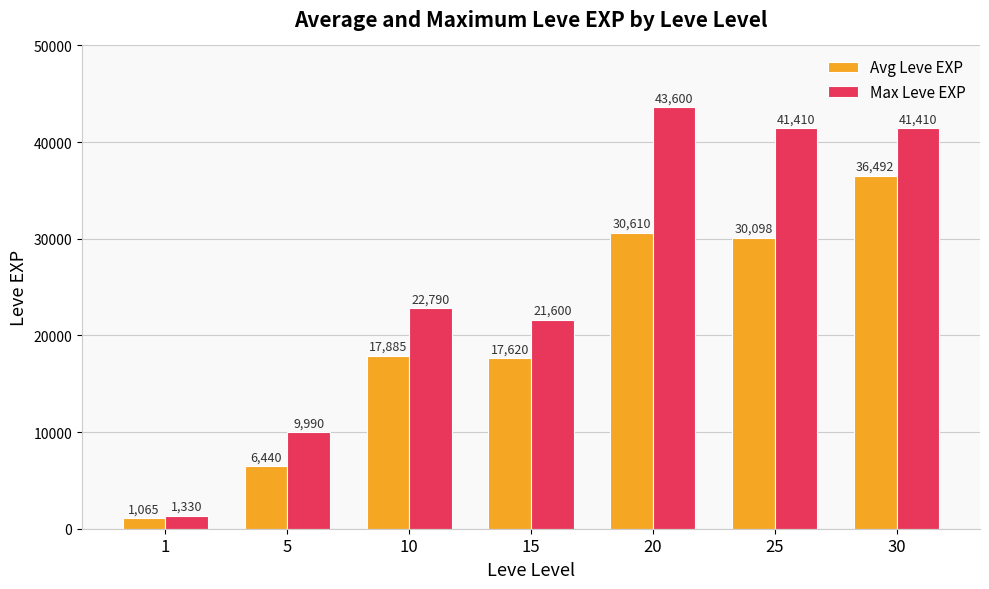

Between 15 and 20, which series saw the biggest shift?

Max Leve EXP